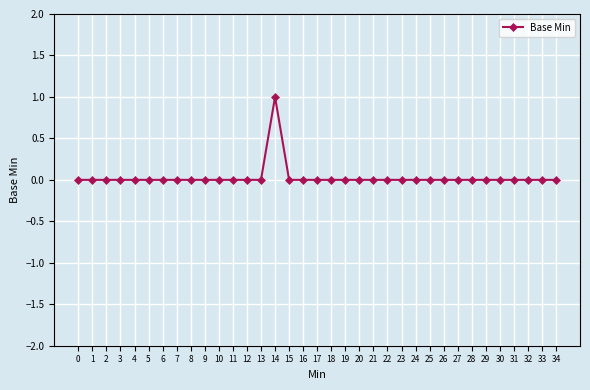

How many lines are shown in the chart?

1